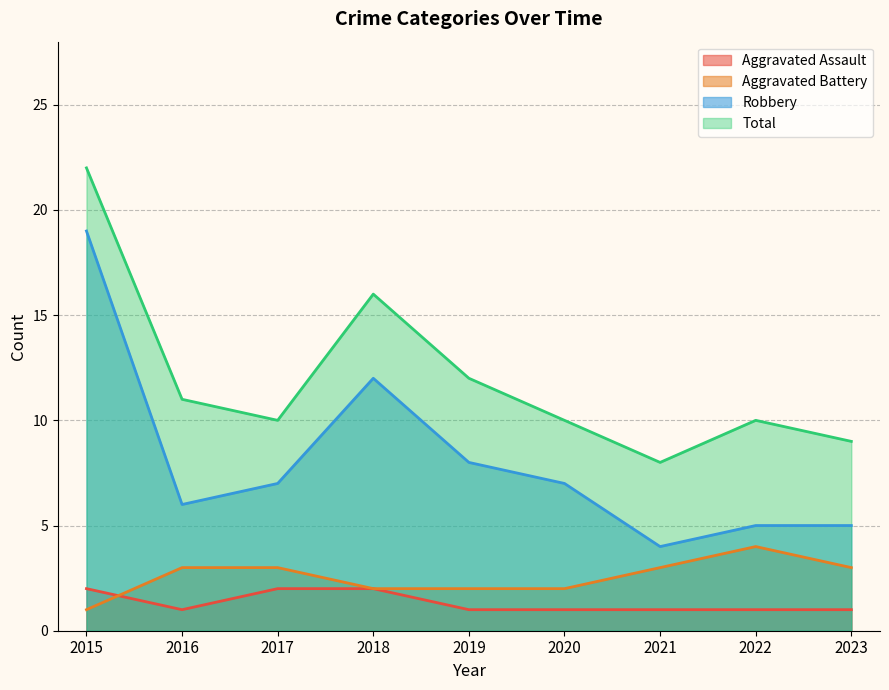

What is the highest value of the Aggravated Assault series?

2